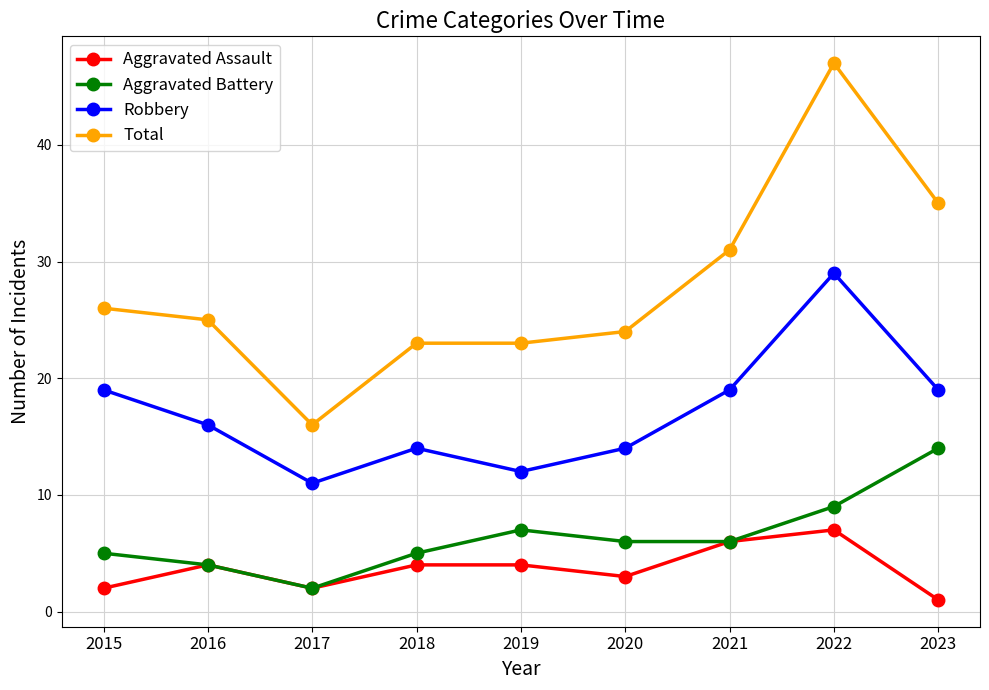

What is the value of the Total point at the 8th from the left?

47